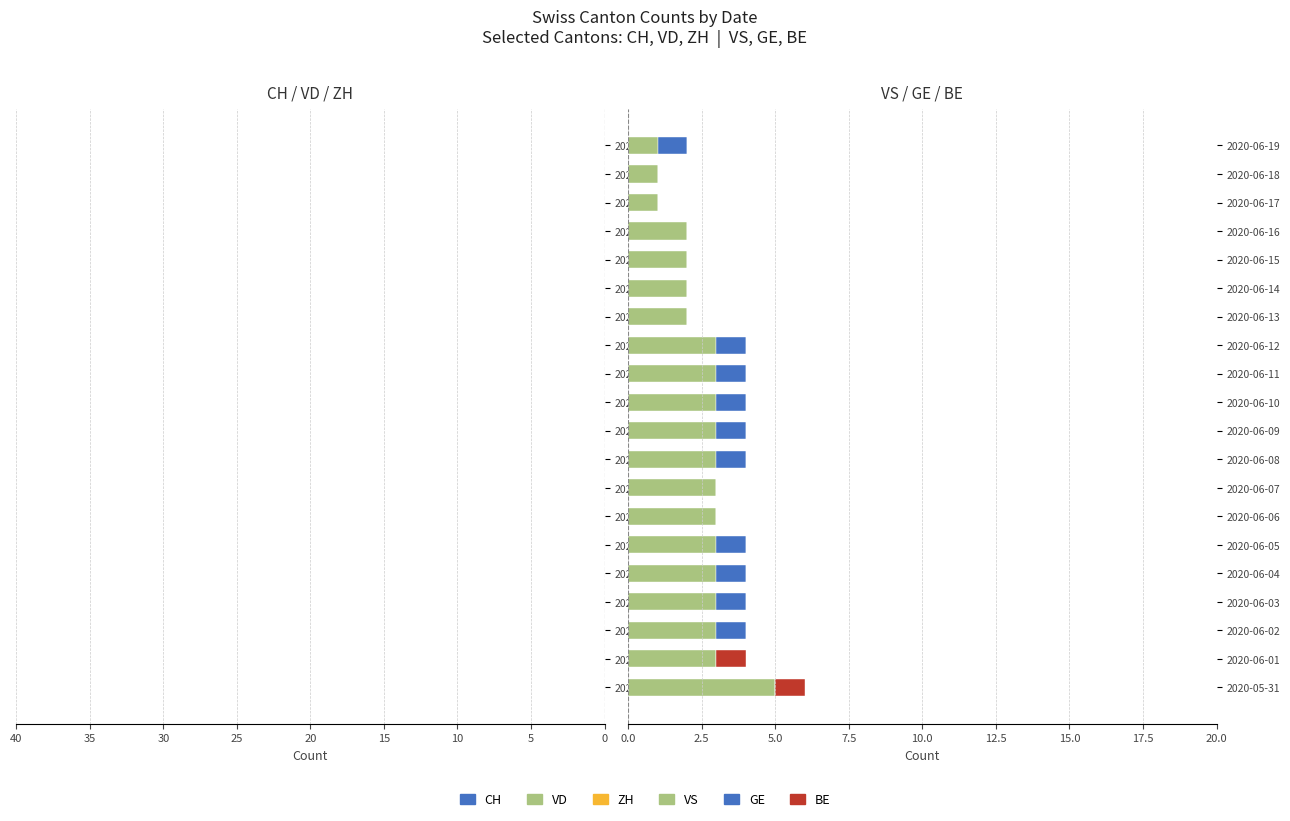

Which series has the largest total across all categories?

VS